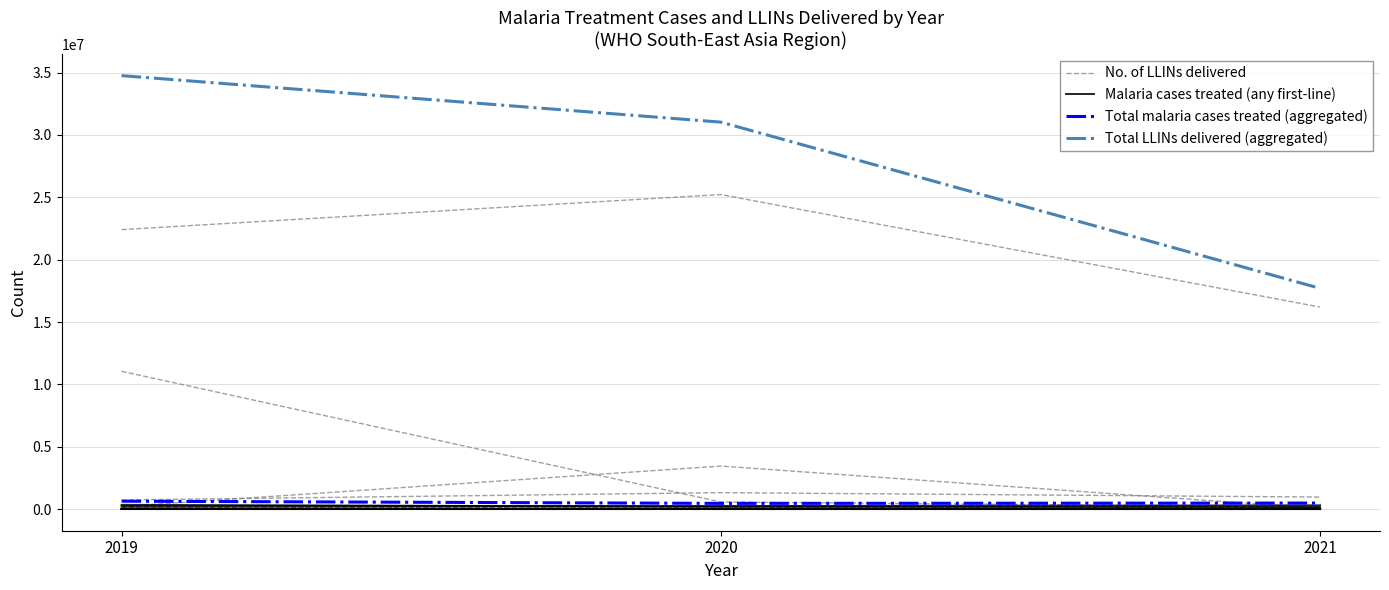

Rank the series at 2021 from highest to lowest value.

Total LLINs delivered (aggregated), No. of LLINs delivered, Total malaria cases treated (aggregated), Malaria cases treated (any first-line)